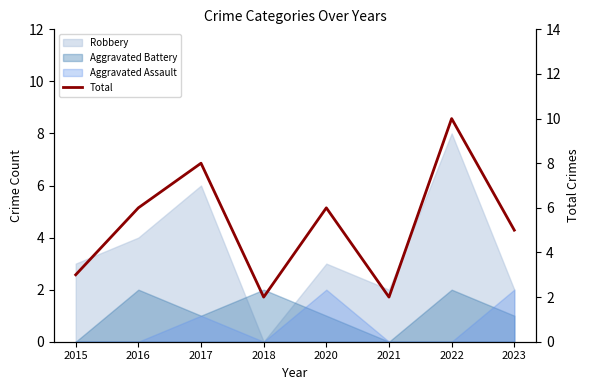

Between 2021 and 2015, which is larger?

2015